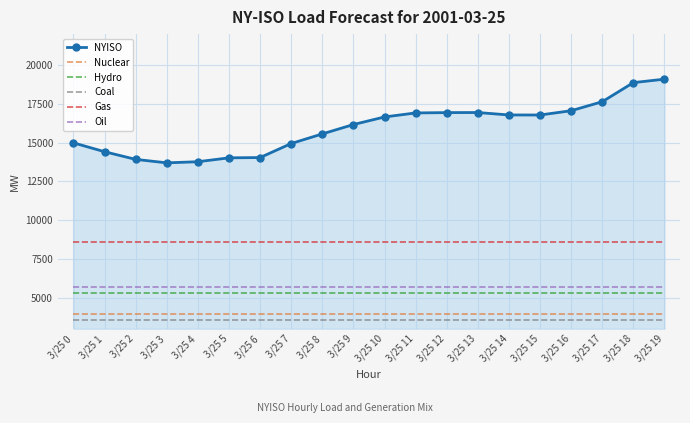

What is the greatest value displayed?

19095.0